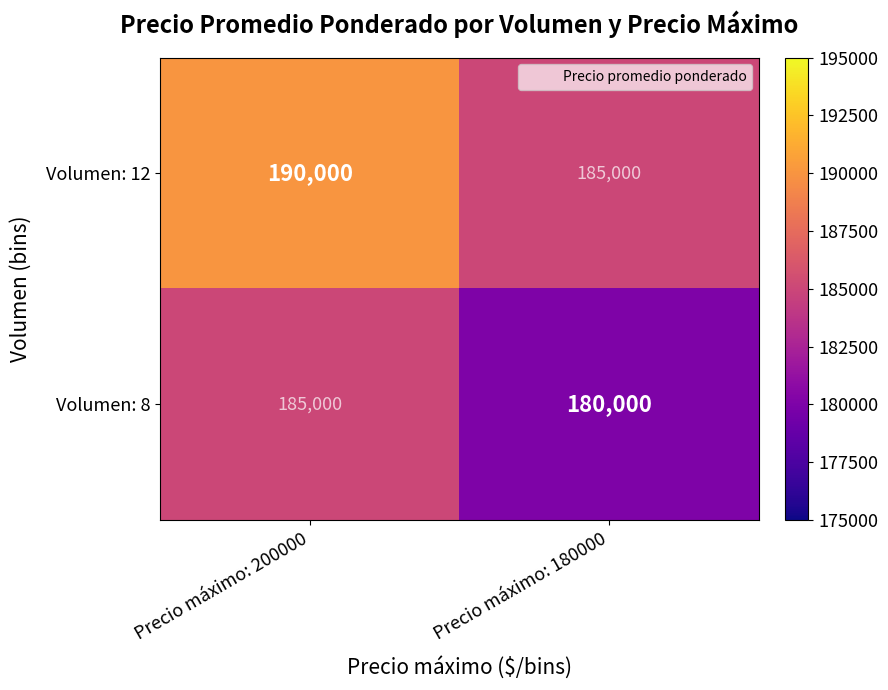

Which category has the lowest value in the Volumen: 8 series?

Precio máximo: 180000